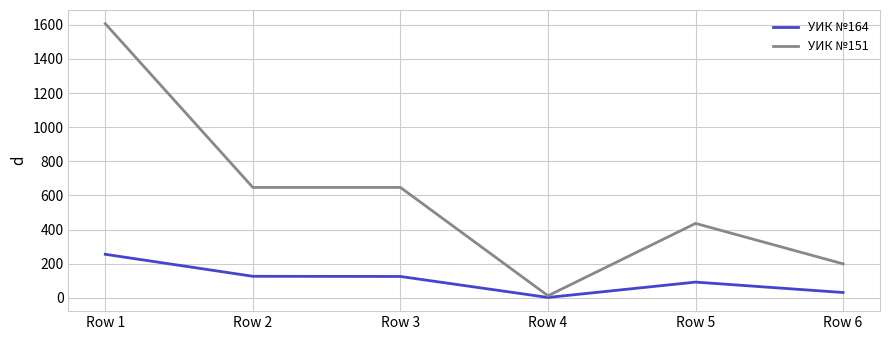

Which series has the widest spread of values?

УИК №151